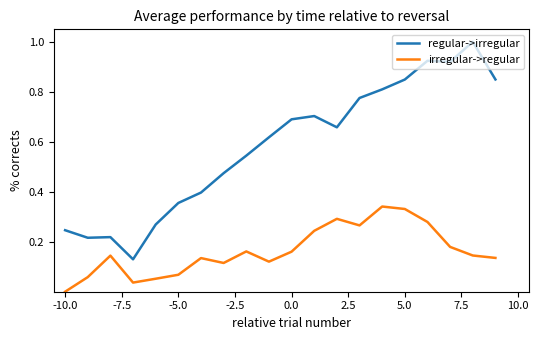

What is the sum of all irregular->regular values?

3.3